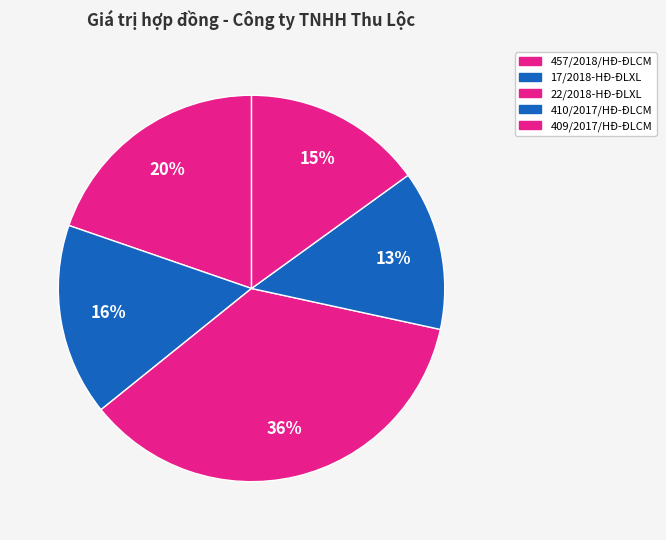

What percentage is NOT represented by 409/2017/HĐ-ĐLCM?

85.0%